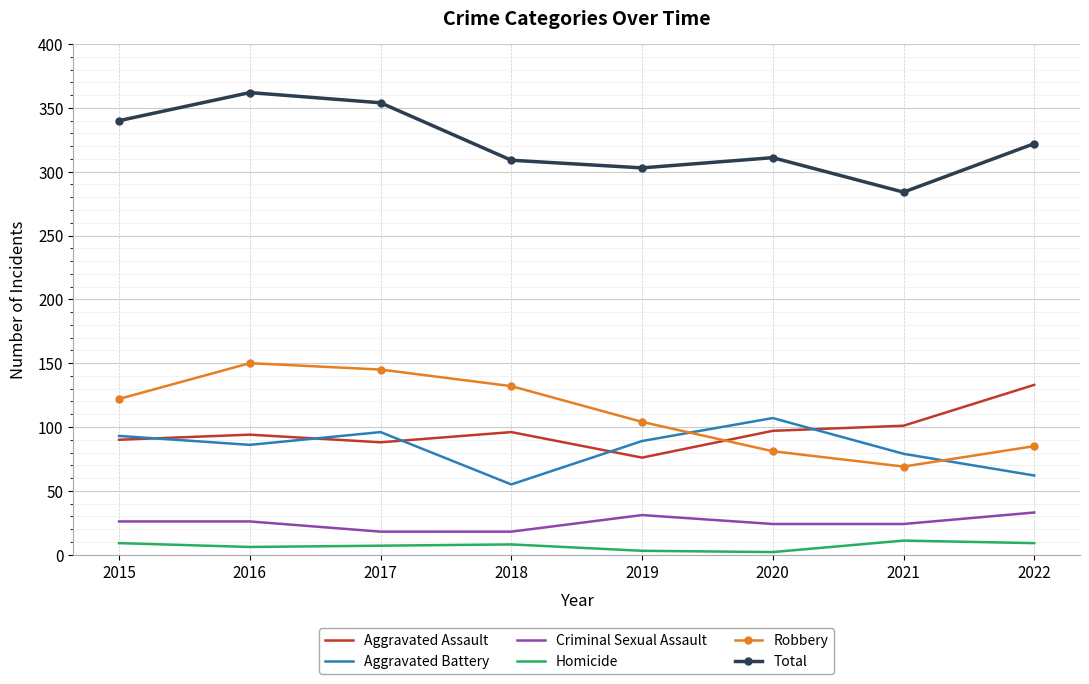

What is the difference between the second highest and second lowest values in the Criminal Sexual Assault series?

13